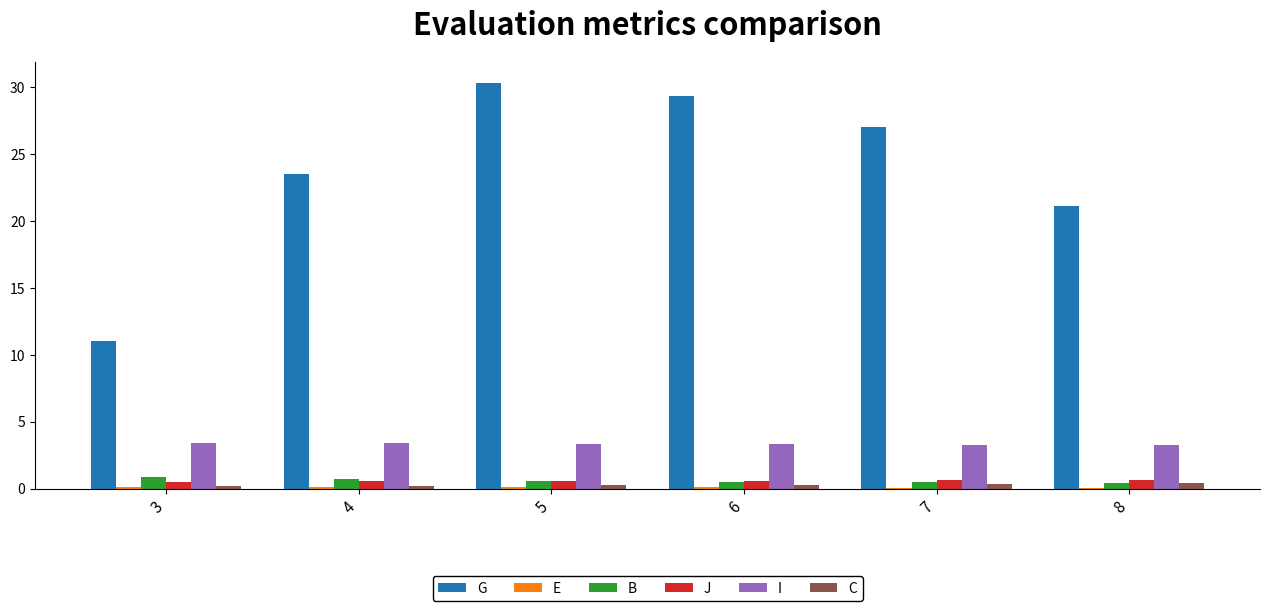

What is the sum of all C values?

1.7